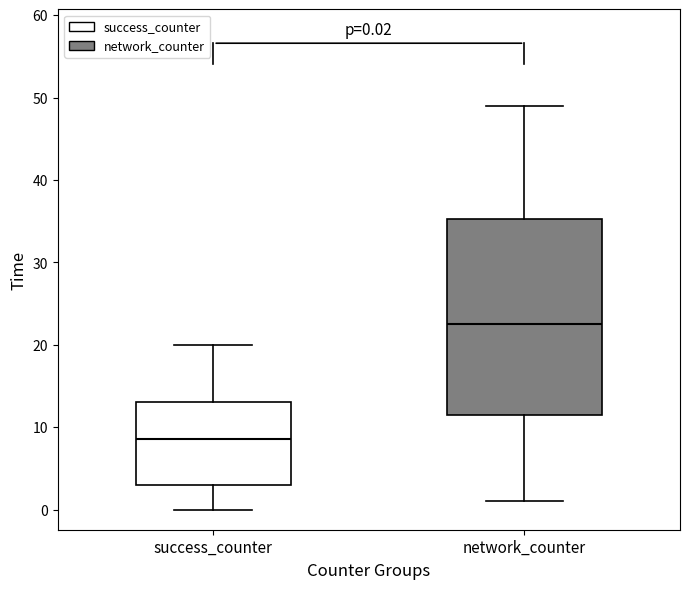

Which box is the tallest, from its lower edge to its upper edge?

network_counter